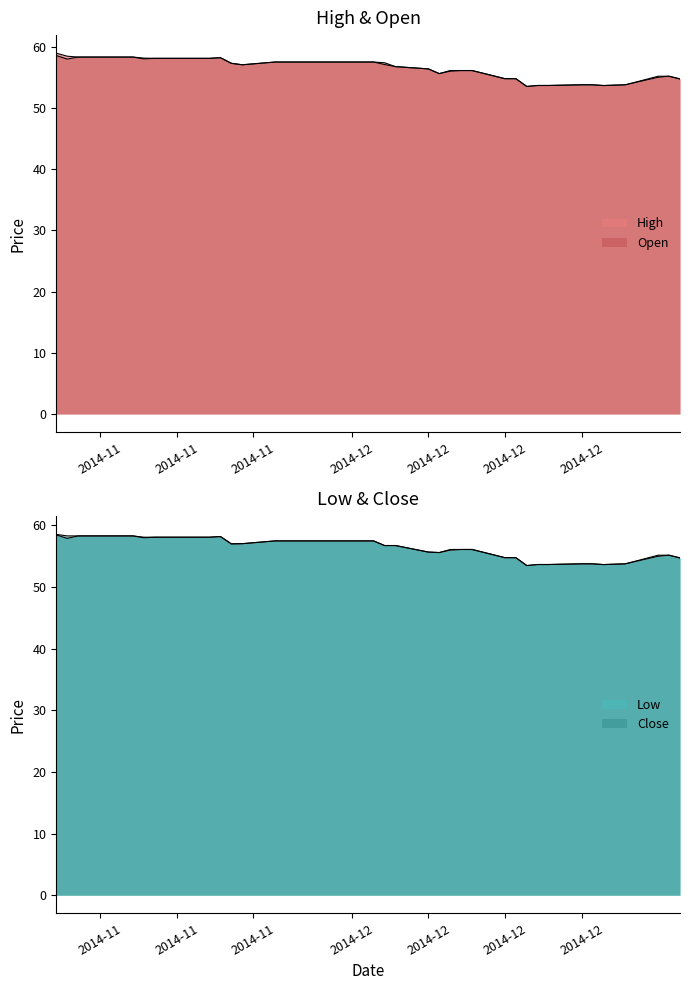

What is the sum of the Close values at 36 and 33?

116.4